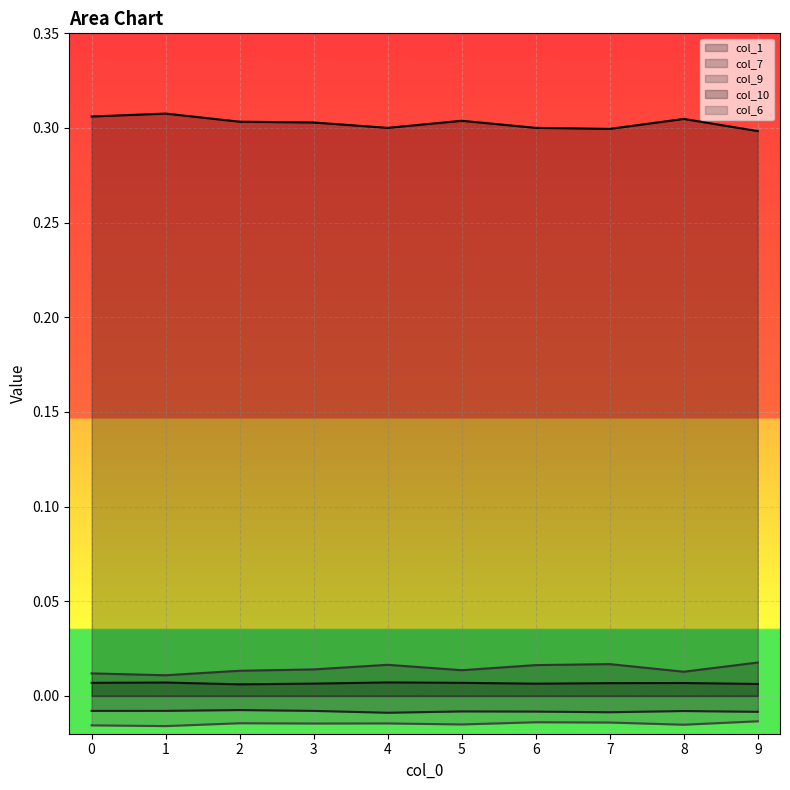

The value of col_9 at 7 is 0.0. True or false?

True